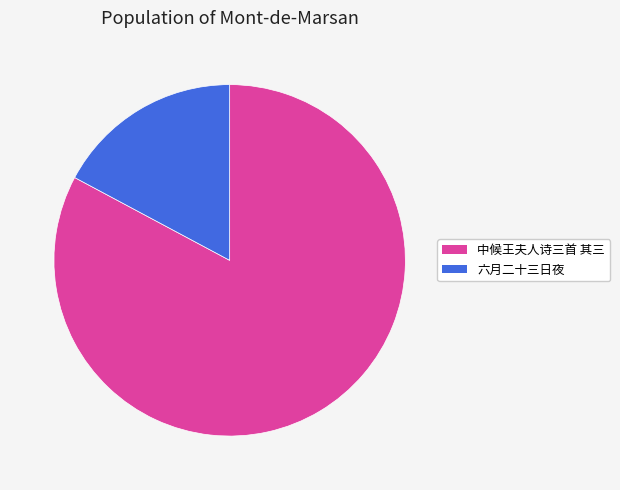

Is there any slice that represents more than half of the pie?

Yes